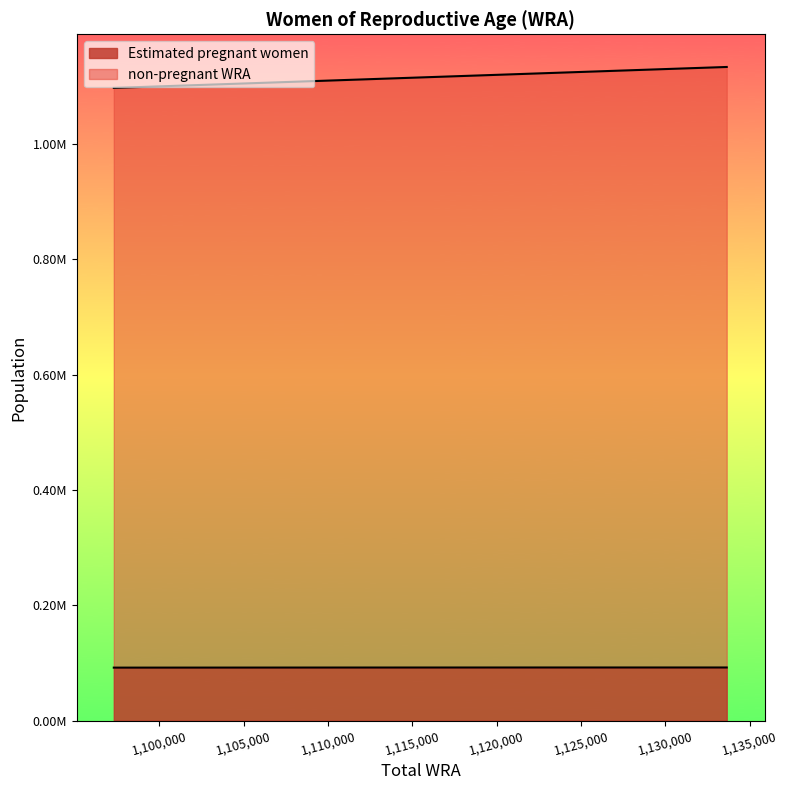

At which category does the chart reach its peak across all series?

1133634